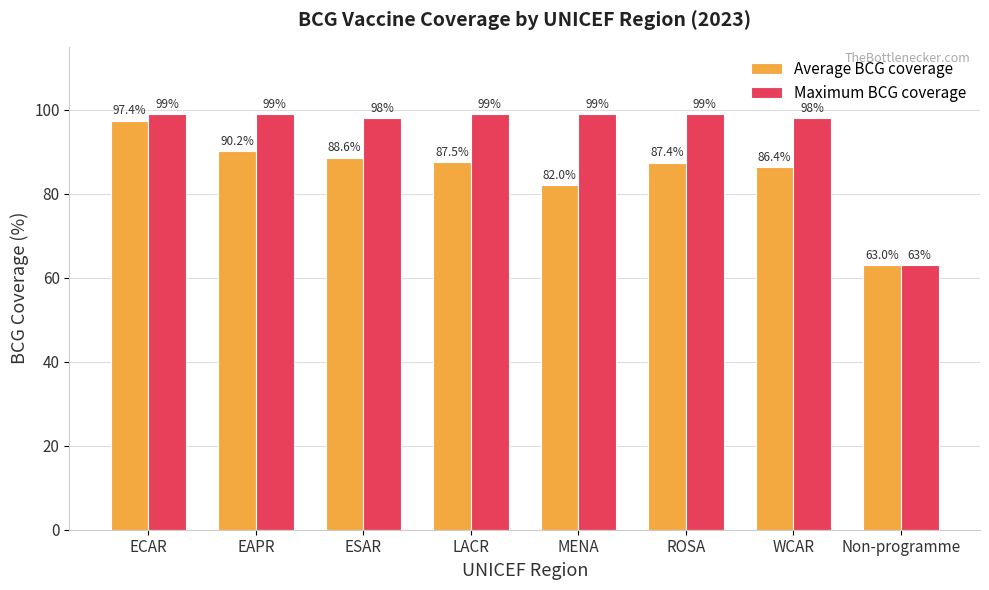

Rank the series by their average value, from lowest to highest.

Average BCG coverage, Maximum BCG coverage